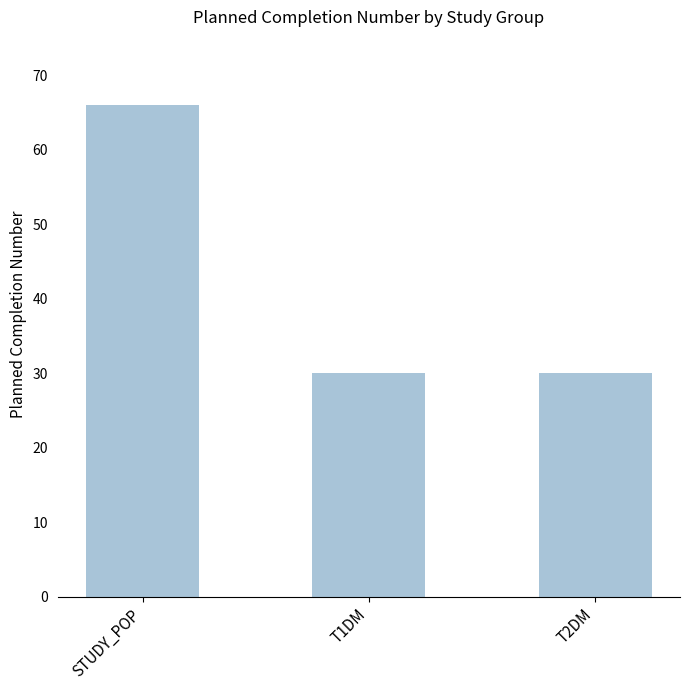

Between T2DM and STUDY_POP, which is larger?

STUDY_POP